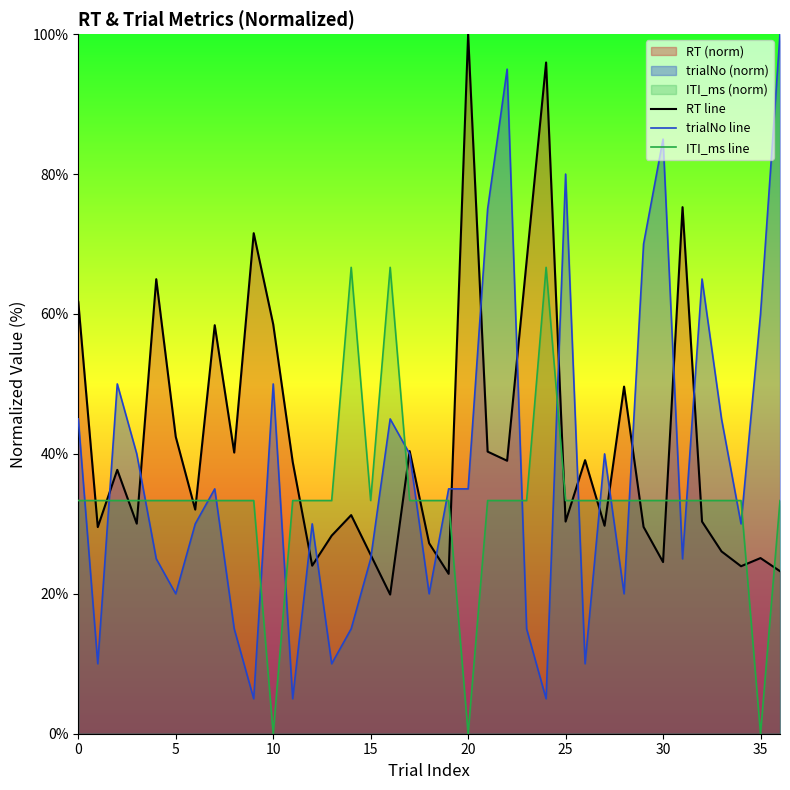

Rank the series by their average value, from highest to lowest.

RT line, trialNo line, ITI_ms line